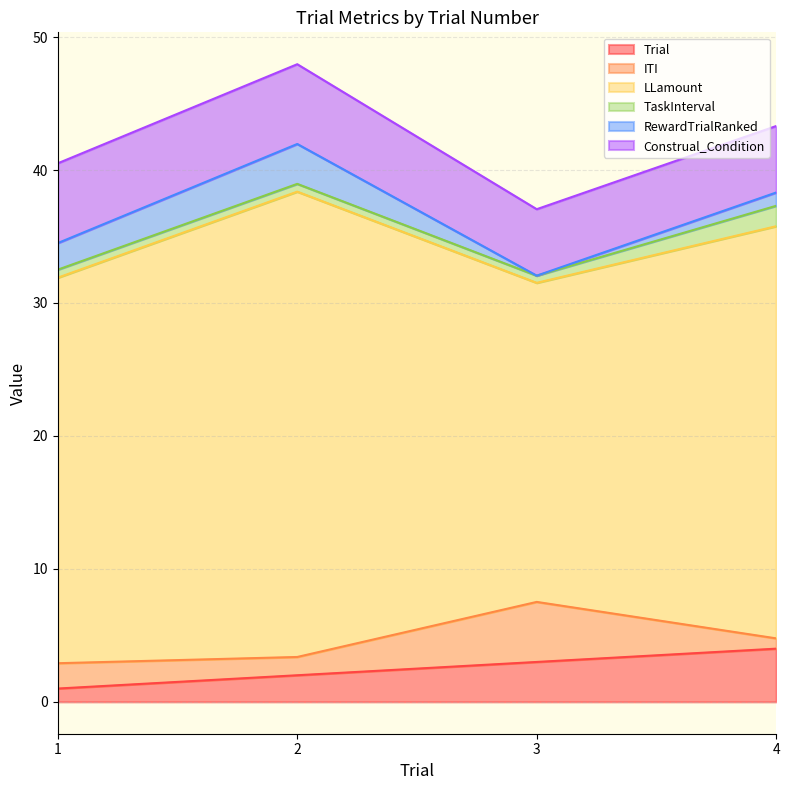

What is the average value of the LLamount series?

29.8